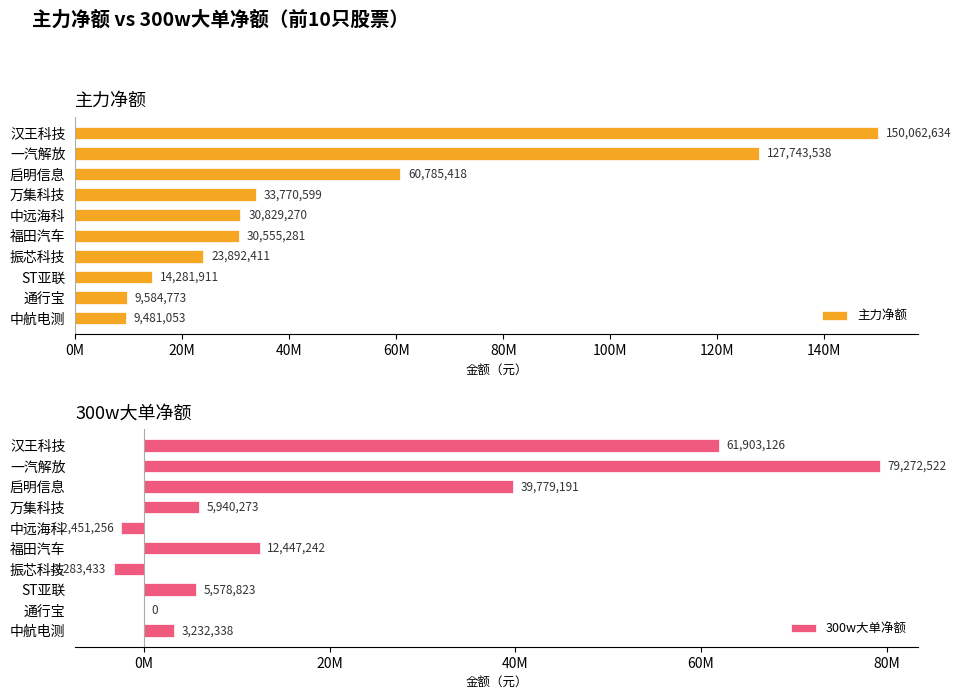

At which label is 300w大单净额 closest to 37994544?

启明信息